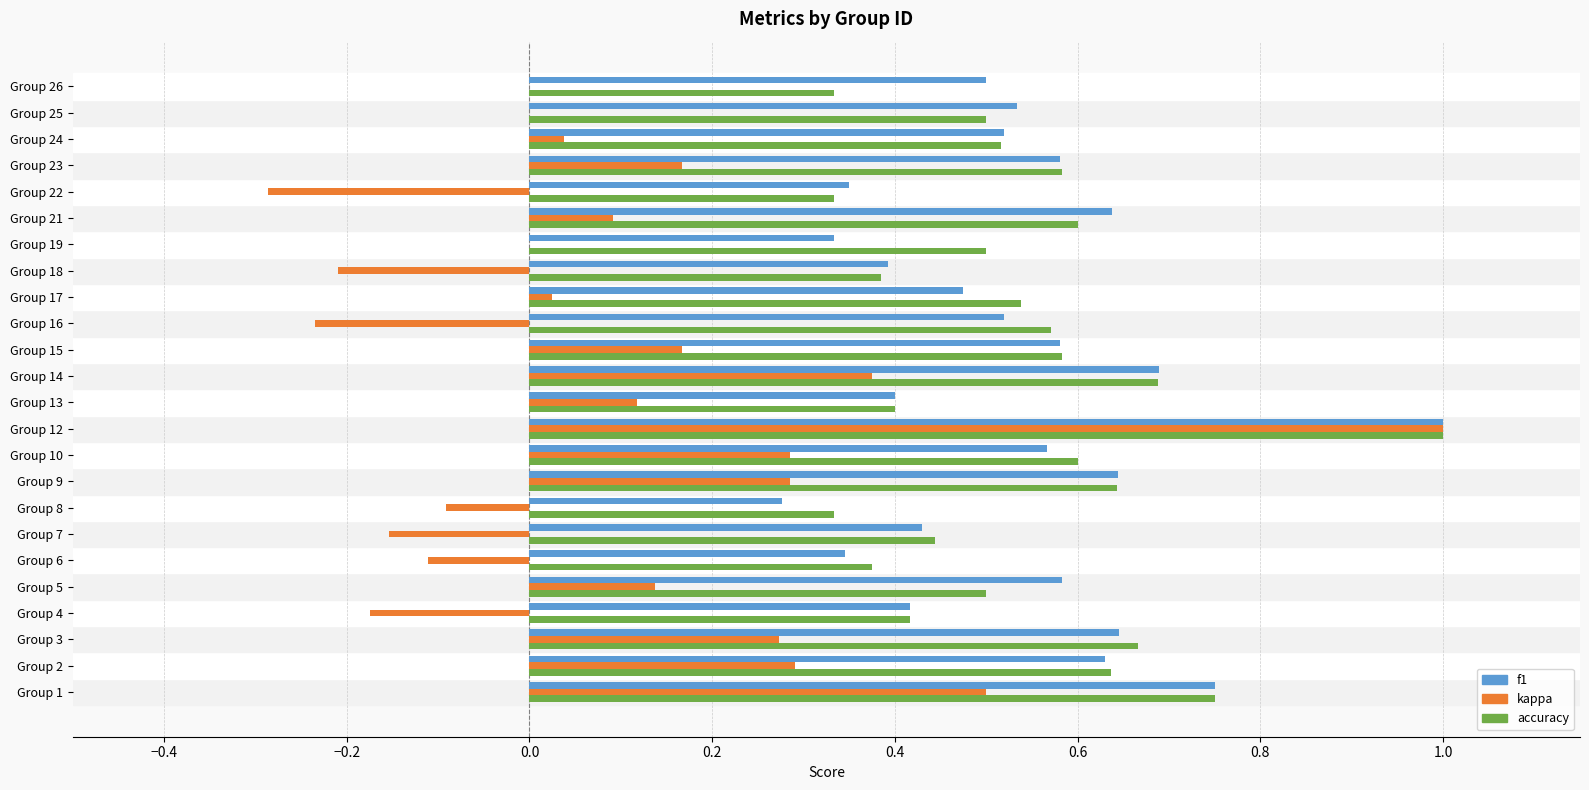

What is the greatest value displayed?

1.0